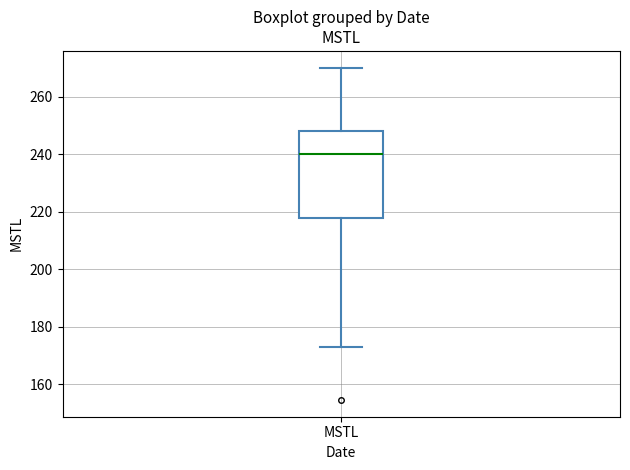

Transcribe this box plot: give where the median line is, the range the box spans, and where the two whiskers end, as read against the y-axis. The values are not printed on the chart, so give them approximately, as read against the axis.

median 240, box 218 to 248, whiskers 172 to 270